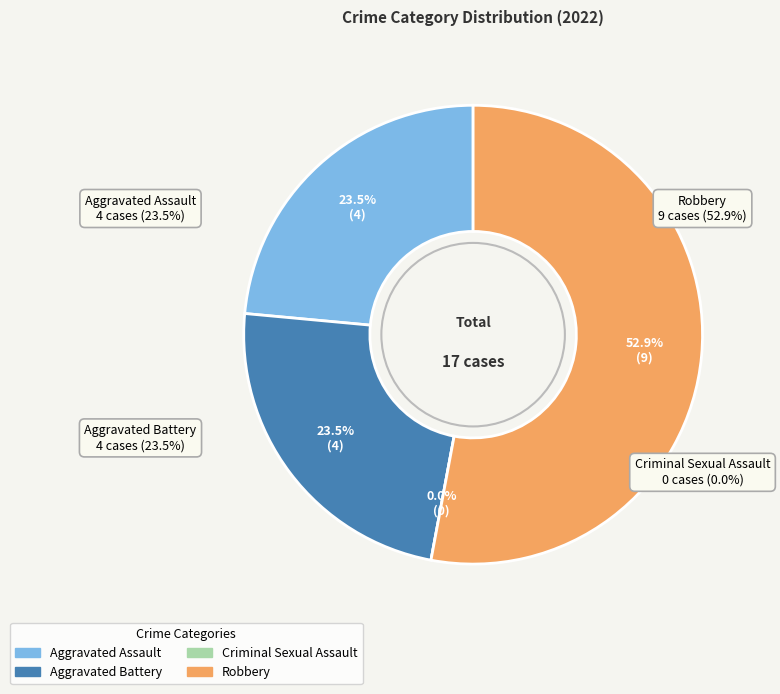

Count the number of slices in the pie.

4